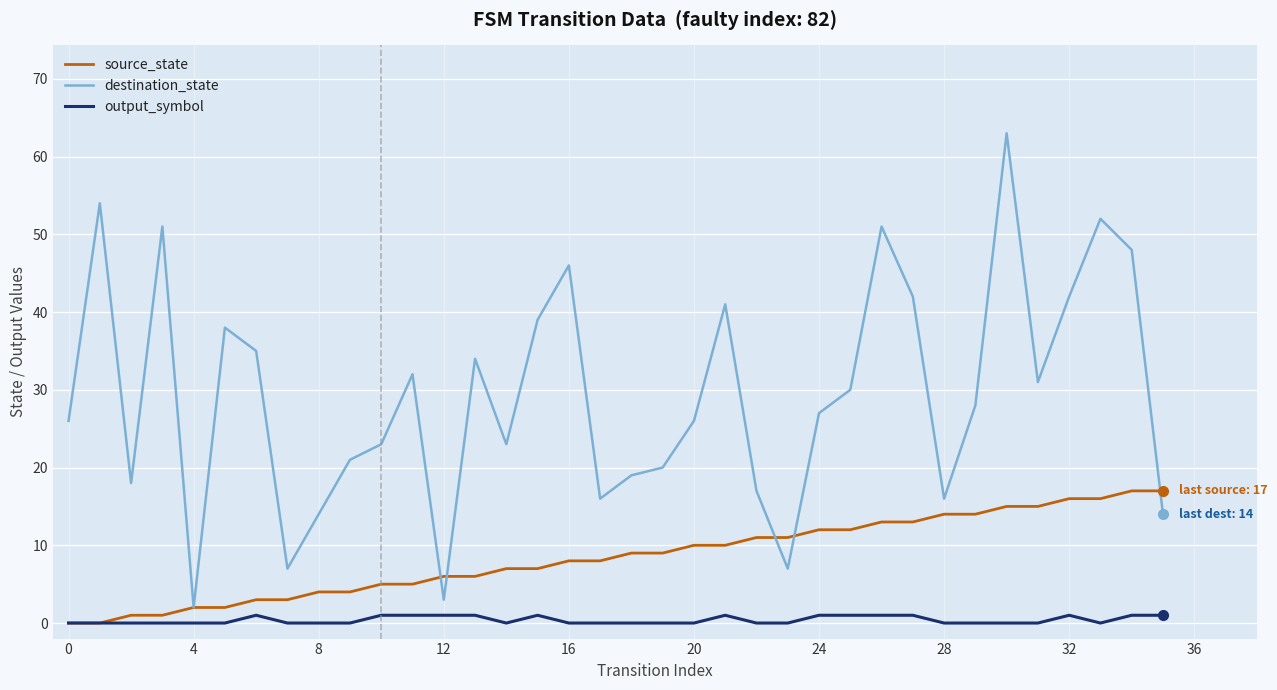

Which series has the largest range (max minus min)?

destination_state